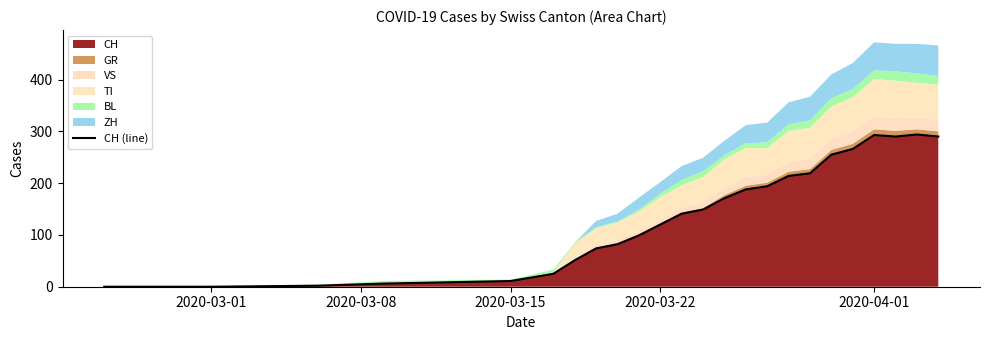

Is it true that the value at 15 is 247?

False